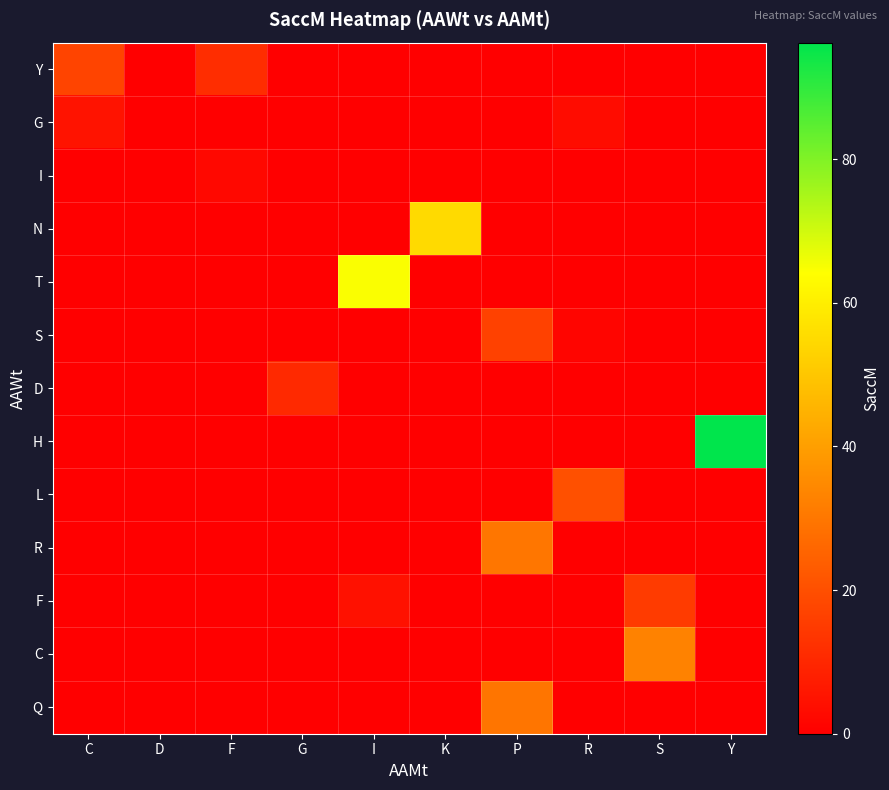

Which series changed the most between P and Y?

H